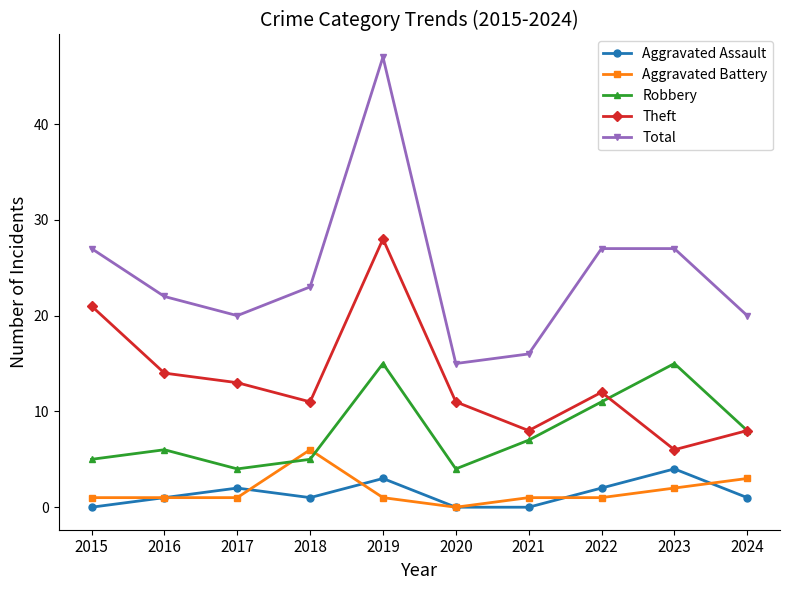

Reading left to right, what are all the values shown in this chart?

Aggravated Assault: 2015=0	2016=1	2017=2	2018=1	2019=3	2020=0	2021=0	2022=2	2023=4	2024=1
Aggravated Battery: 2015=1	2016=1	2017=1	2018=6	2019=1	2020=0	2021=1	2022=1	2023=2	2024=3
Robbery: 2015=5	2016=6	2017=4	2018=5	2019=15	2020=4	2021=7	2022=11	2023=15	2024=8
Theft: 2015=21	2016=14	2017=13	2018=11	2019=28	2020=11	2021=8	2022=12	2023=6	2024=8
Total: 2015=27	2016=22	2017=20	2018=23	2019=47	2020=15	2021=16	2022=27	2023=27	2024=20